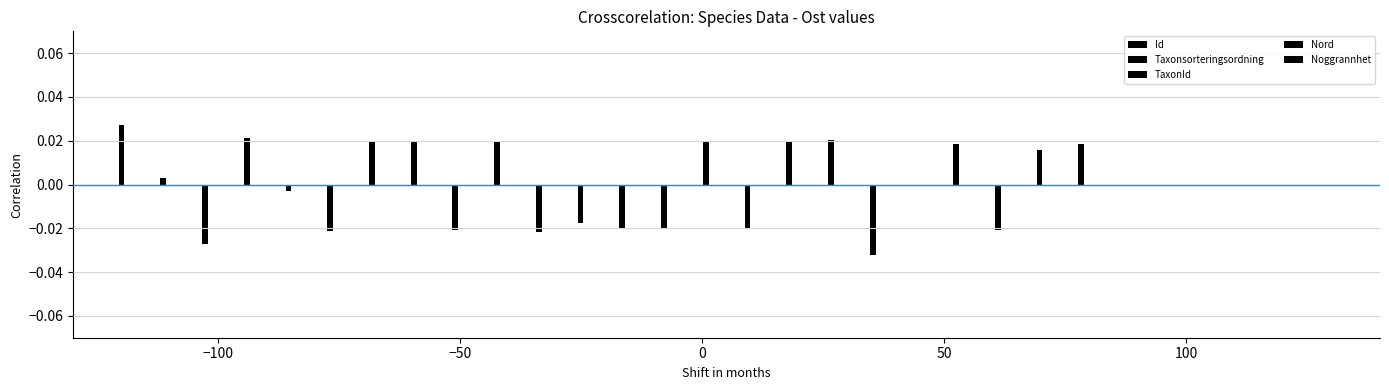

How many data points in Nord are above 0?

3